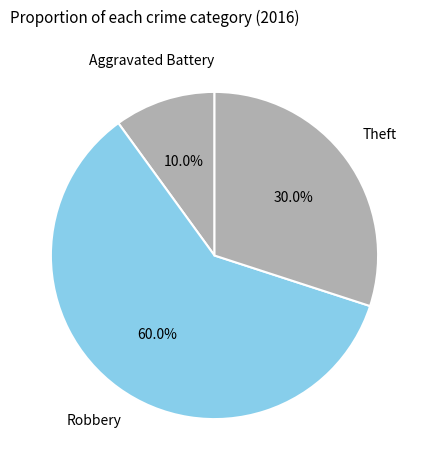

What percentage is NOT represented by Aggravated Battery?

90.0%